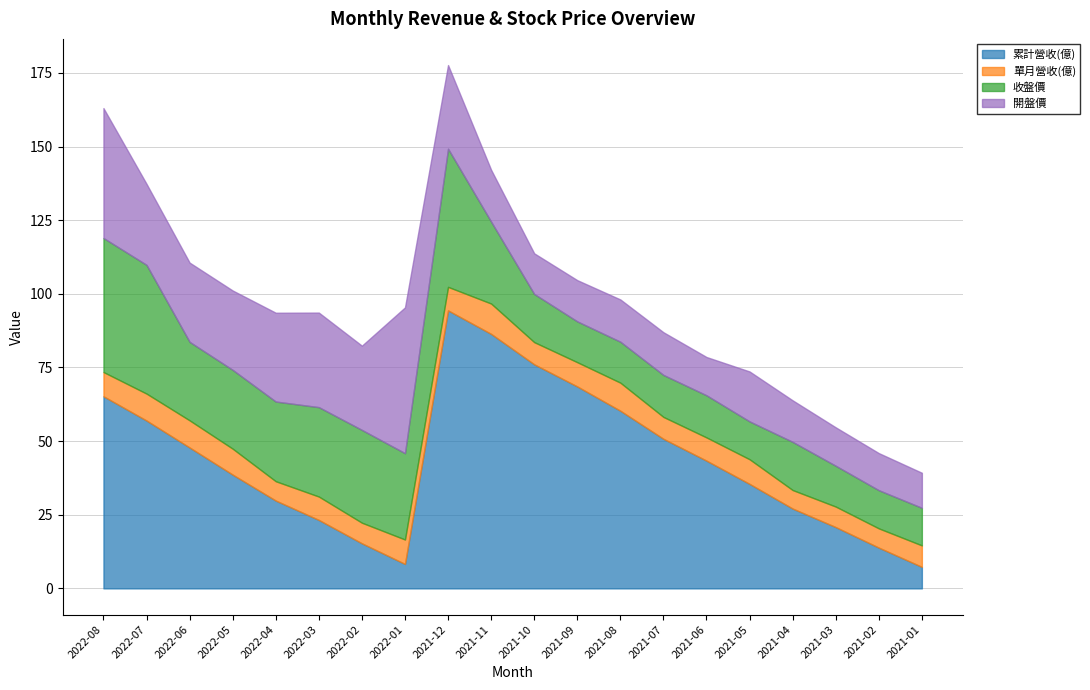

True or false: 開盤價 has a value of 11.9 at 2022-05.

False